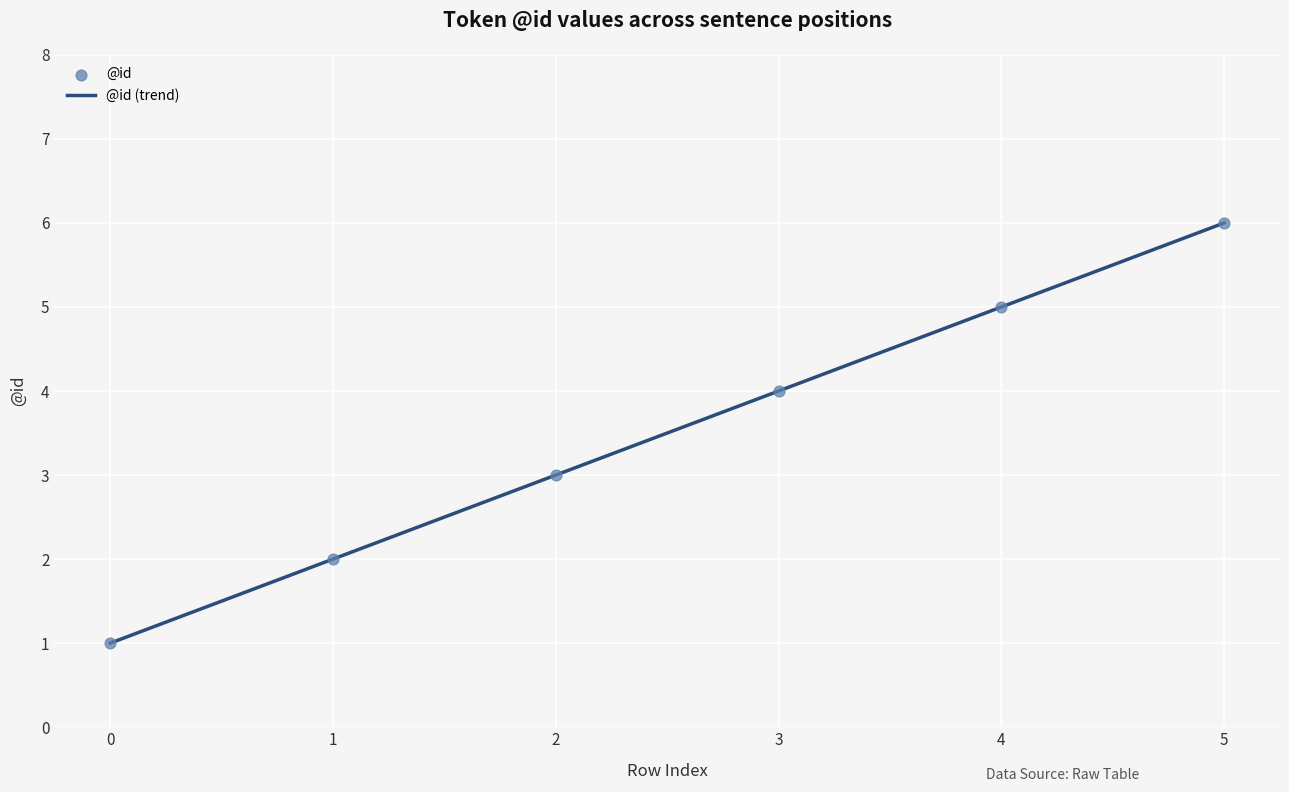

What is the change in value from 0 to 3?

+3